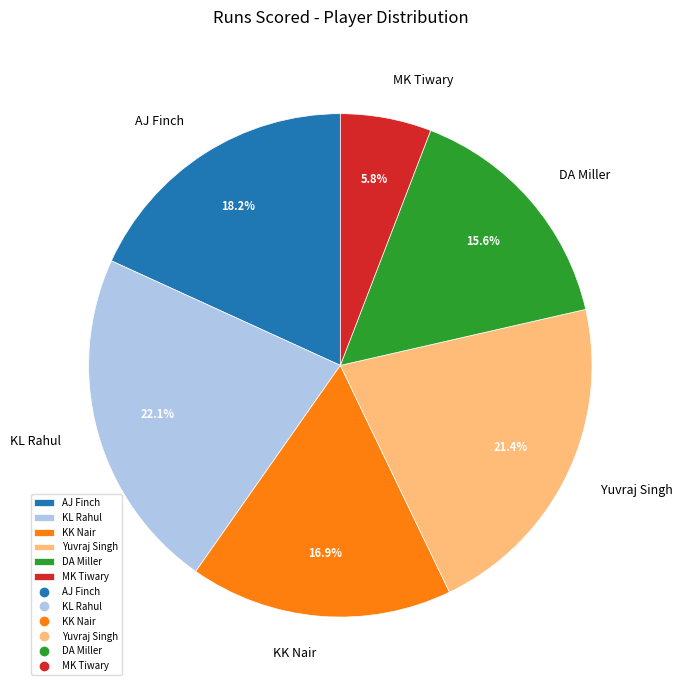

To the nearest percent, what is the difference between the largest and smallest slice percentages?

16%